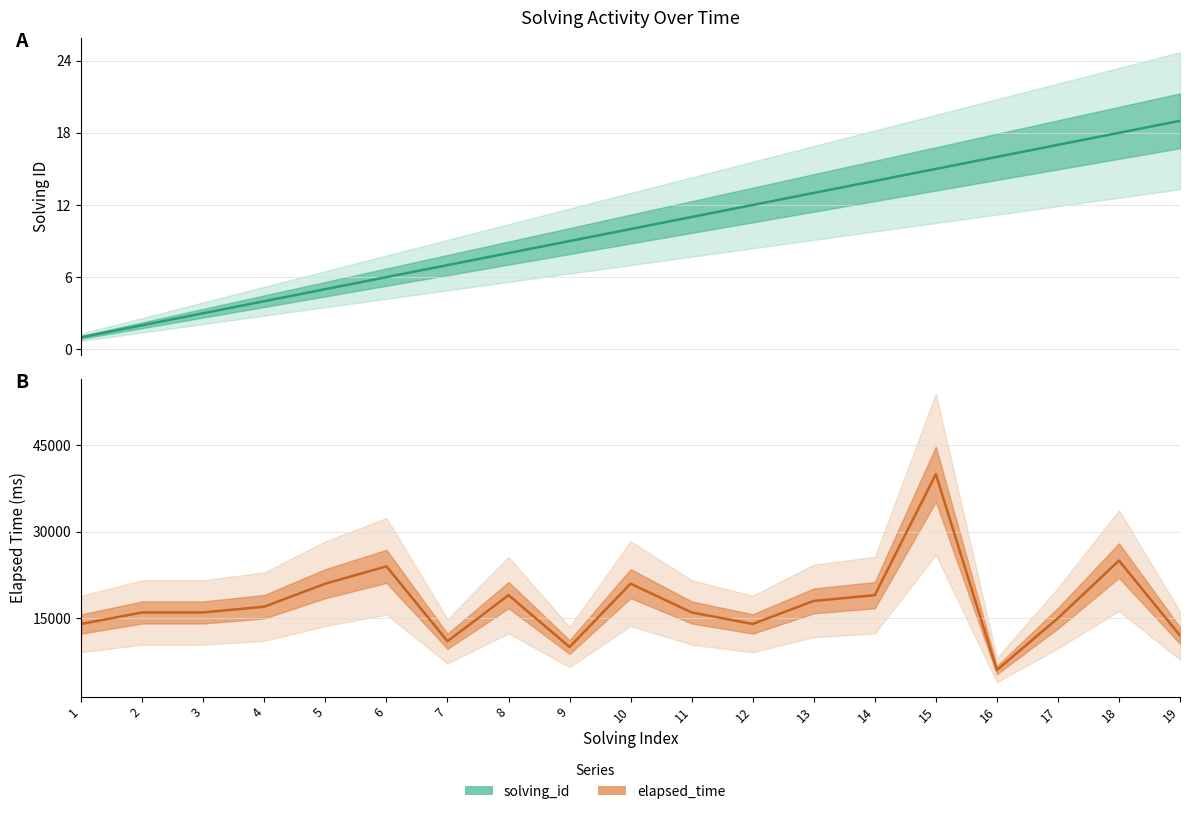

Which series has the widest spread of values?

elapsed_time